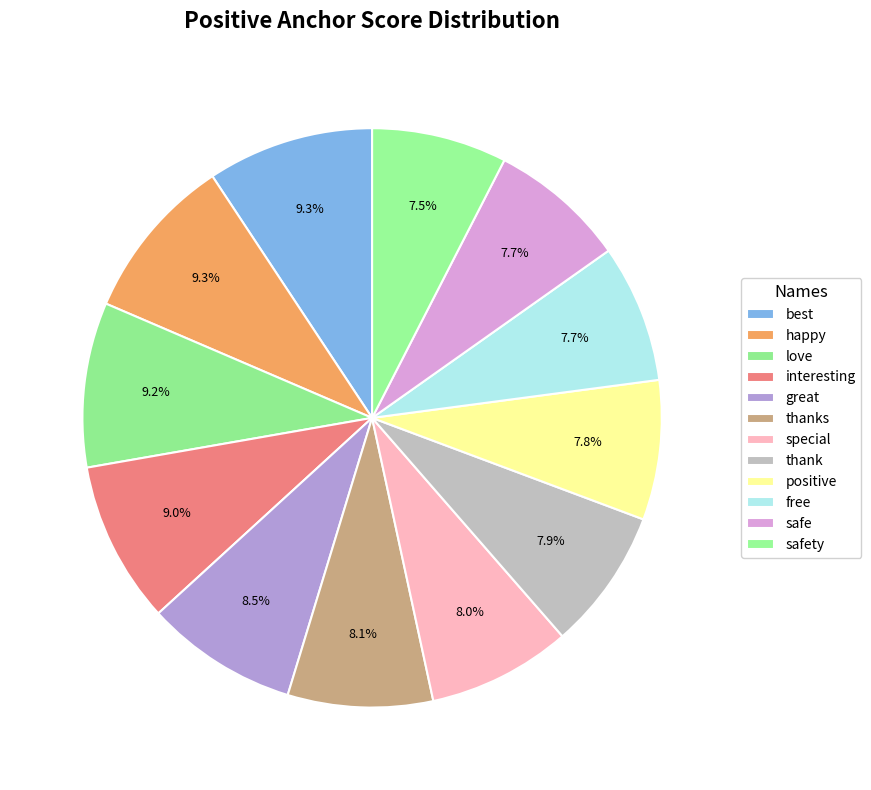

Count the number of slices in the pie.

12